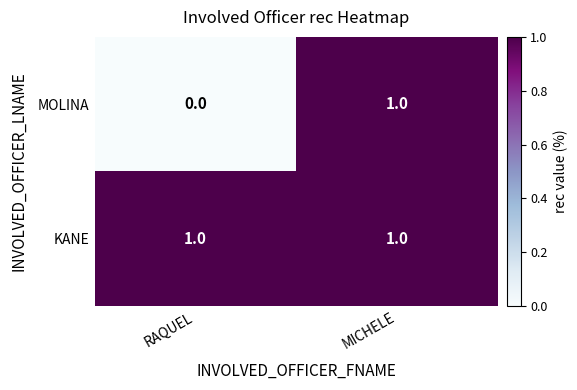

The MOLINA series shows -1 at RAQUEL. True or false?

False